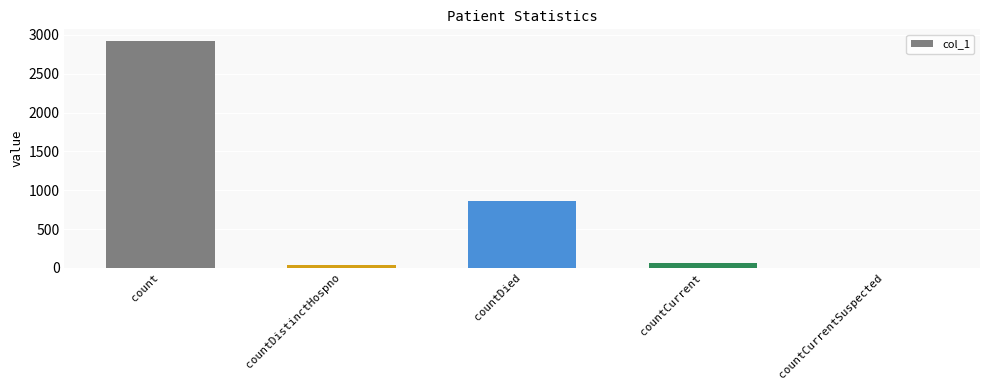

Reading right to left, list all the values displayed in this chart.

0	57	864	34	2925